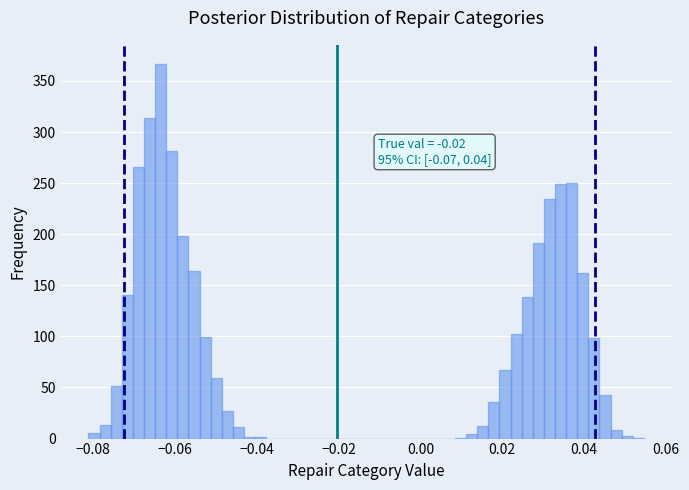

Around what value on the x-axis is the tallest bar? Give the approximate position of its centre, as read against the axis.

-0.064